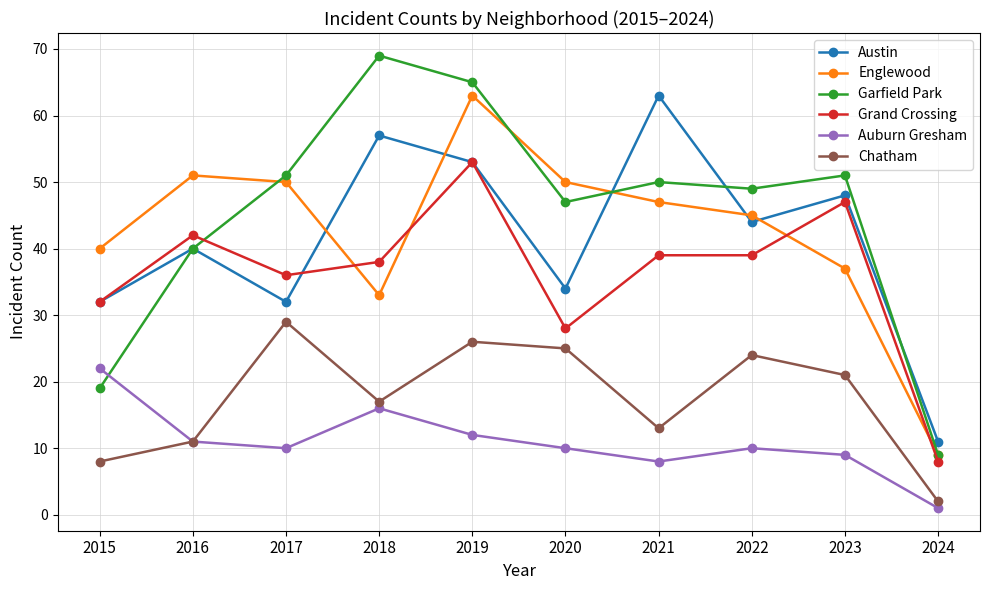

At how many categories does at least one series exceed 20?

9